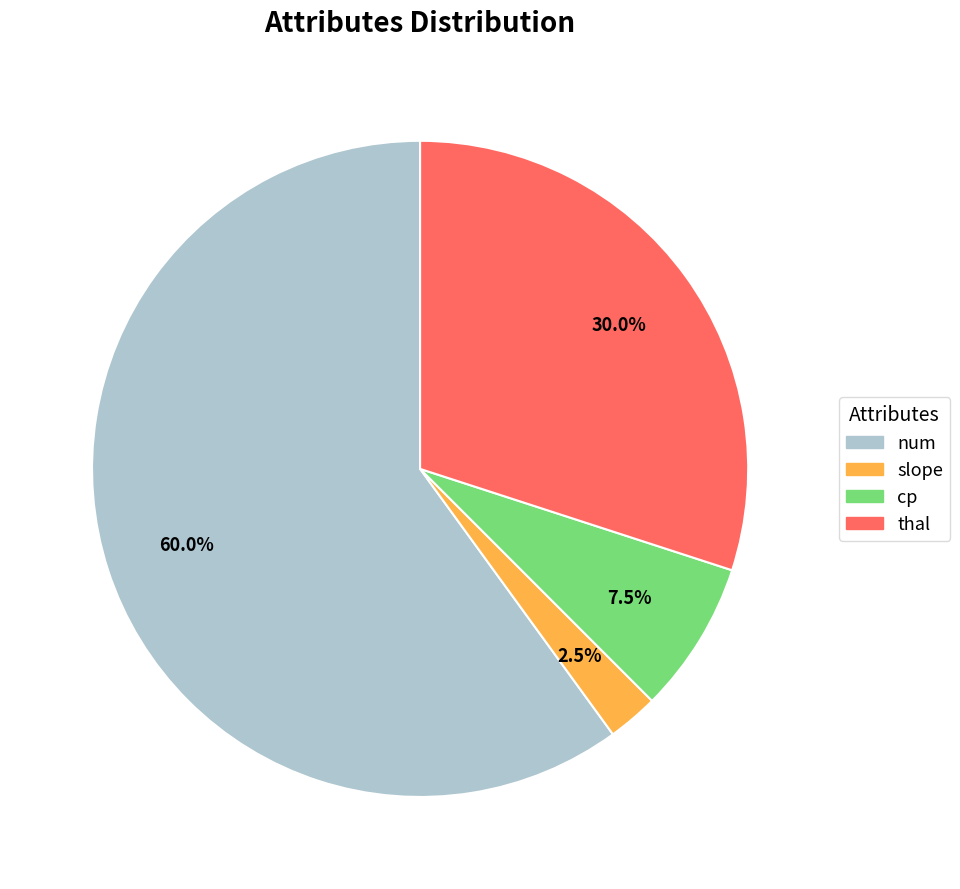

Which has a higher value, slope or cp?

cp